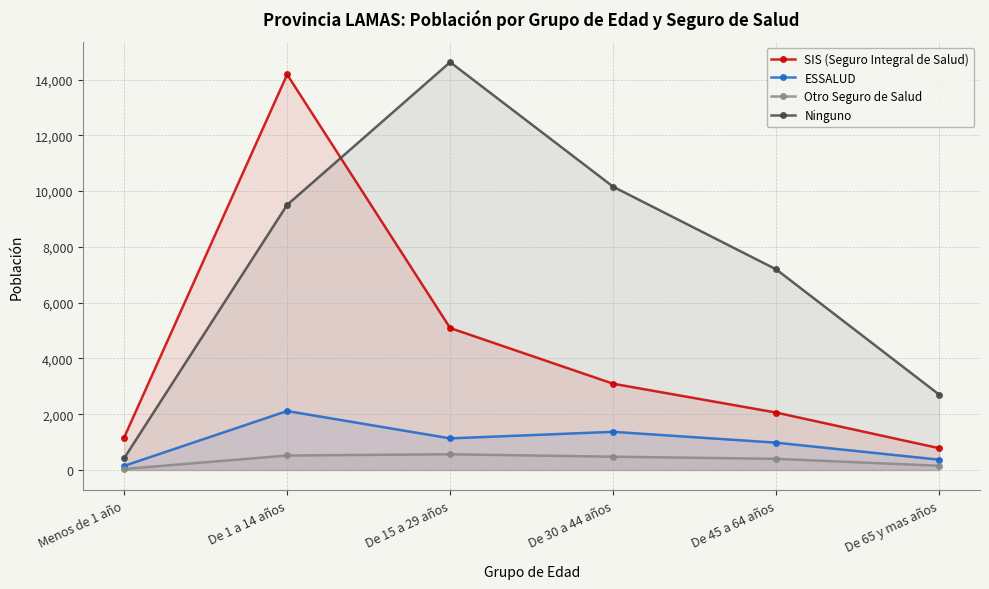

Reading left to right, what are all the values shown in this chart?

SIS (Seguro Integral de Salud): 1165	14181	5090	3093	2059	781
ESSALUD: 148	2115	1134	1369	980	370
Otro Seguro de Salud: 36	520	564	477	400	151
Ninguno: 419	9506	14623	10157	7193	2701